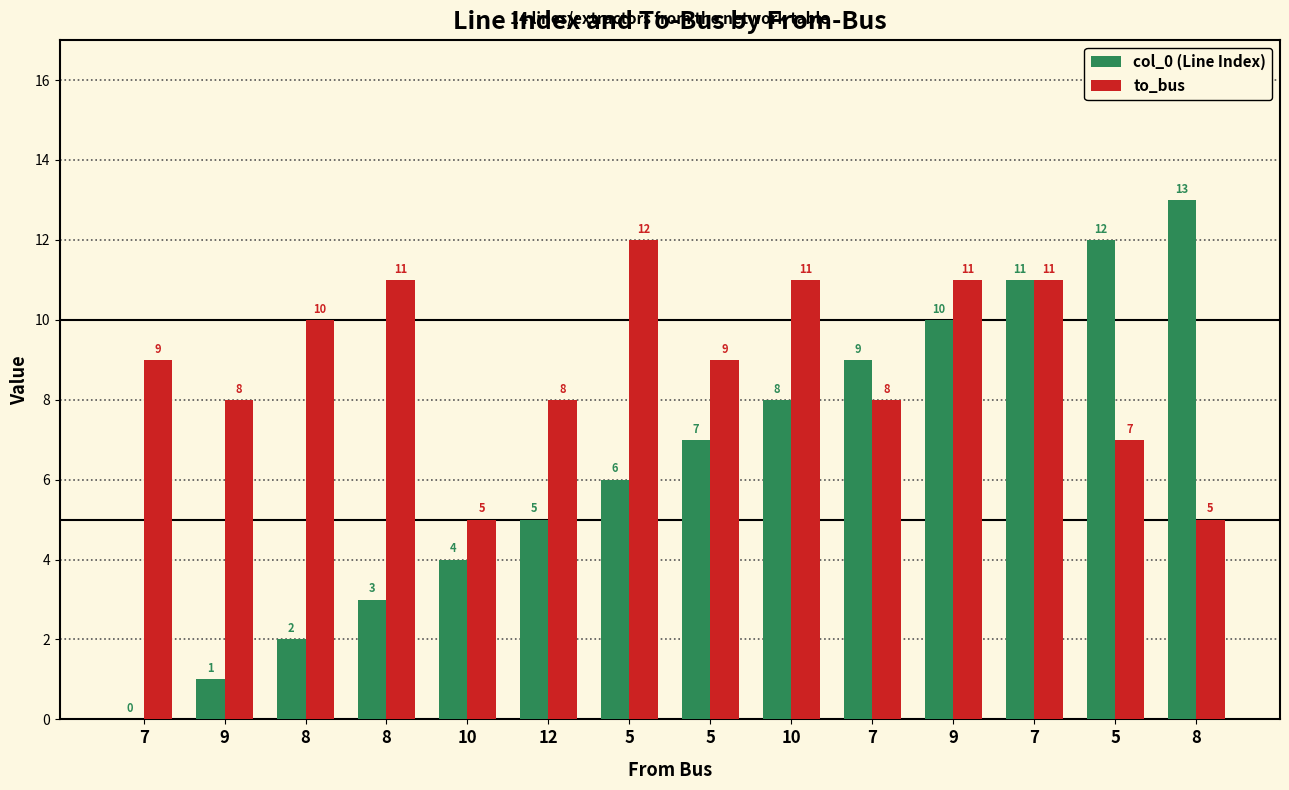

What is the difference between the maximum and minimum values in the col_0 (Line Index) series?

13